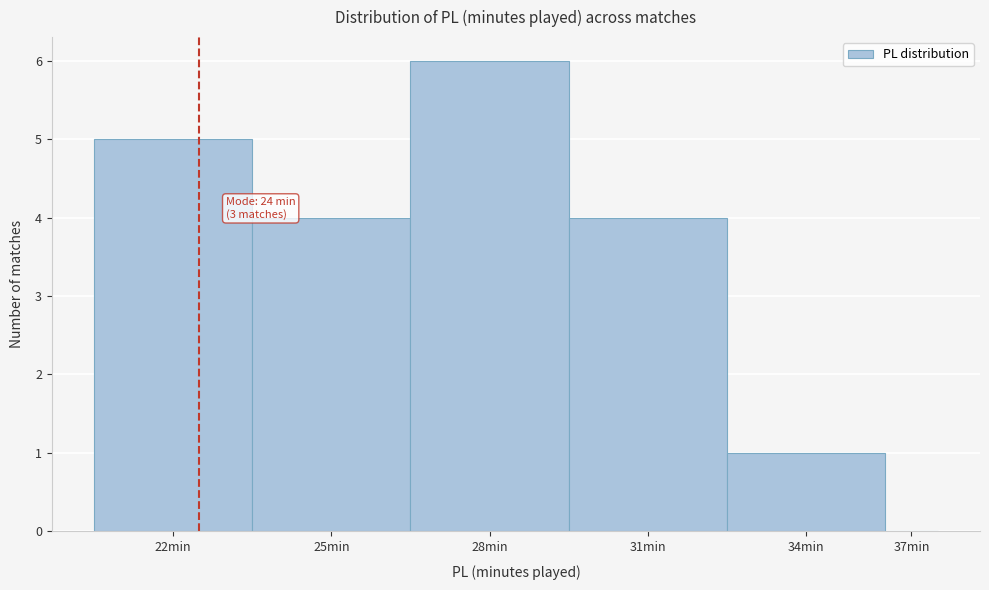

Reading left to right, extract all data points from this chart.

22min=5	25min=4	28min=6	31min=4	34min=1	37min=0